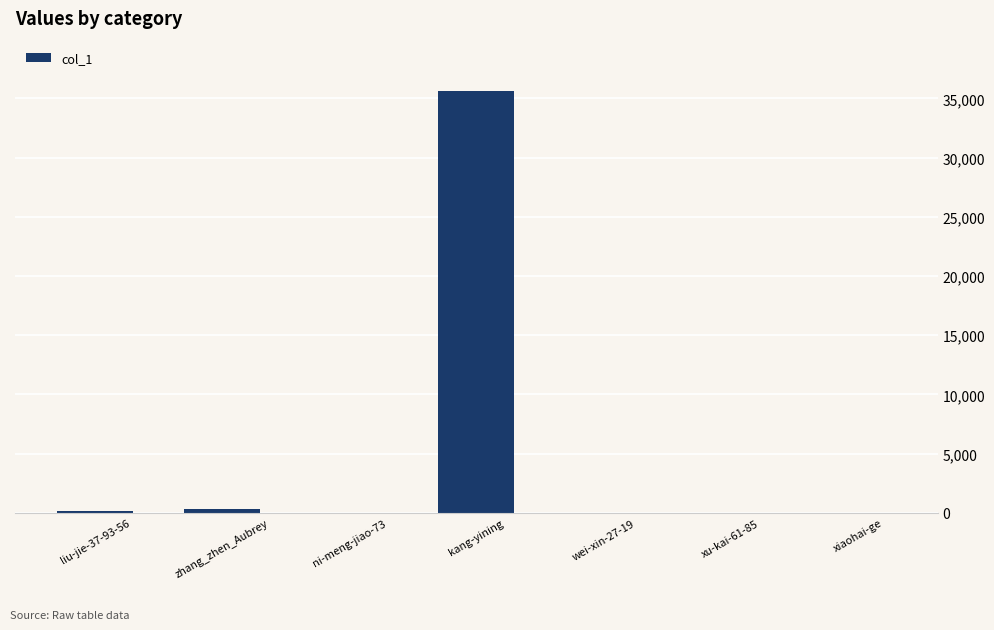

Between zhang_zhen_Aubrey and kang-yining, which is larger?

kang-yining